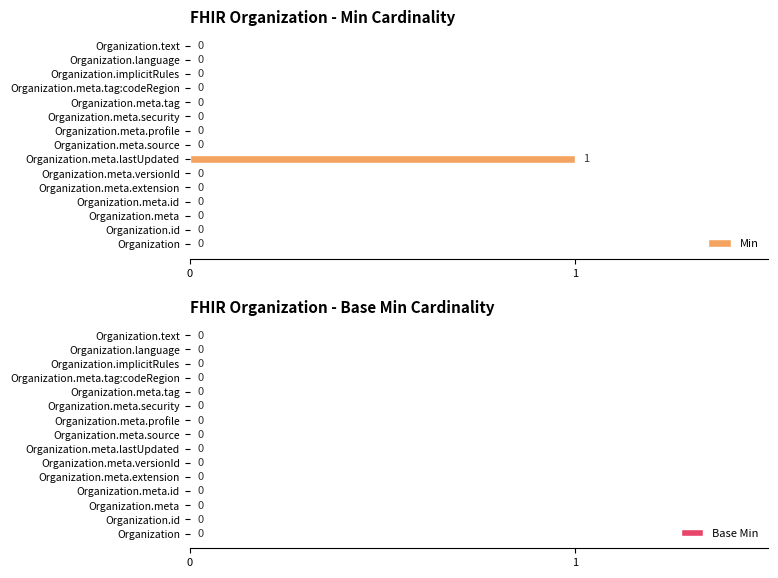

Are the bars horizontal?

Yes